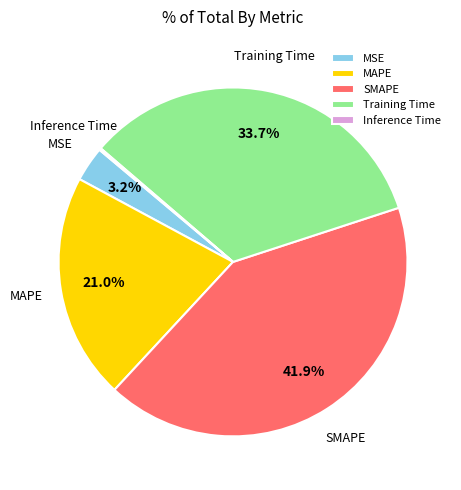

What portion of the pie excludes MSE?

96.8%